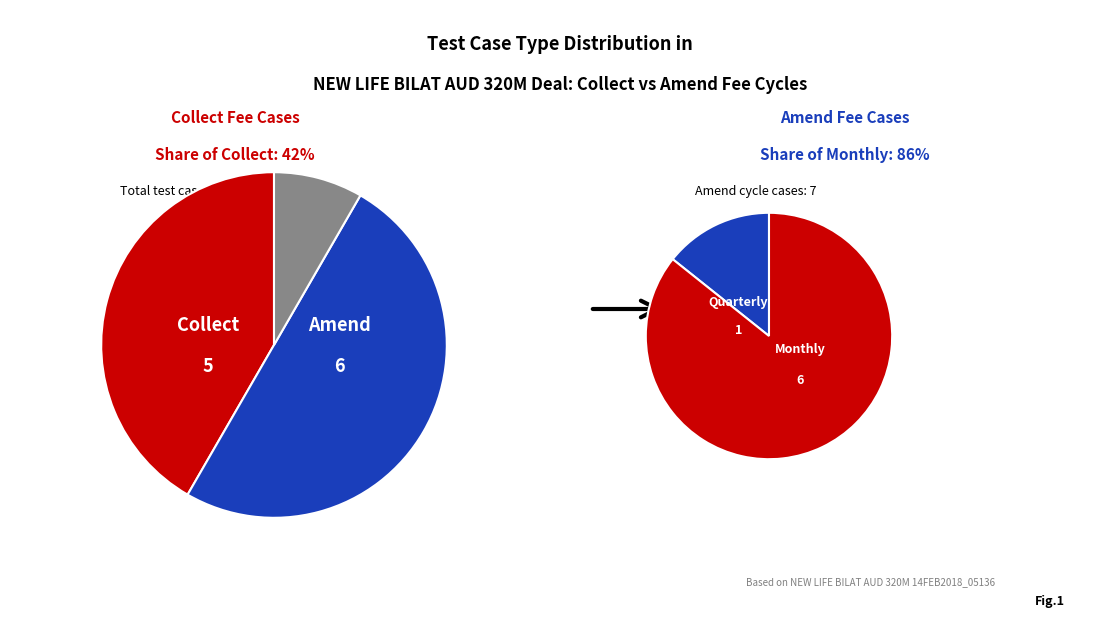

How many segments does this pie chart have?

5